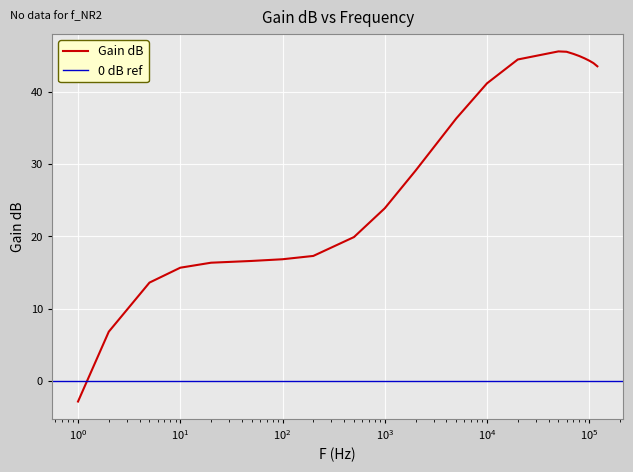

List the labels in order of value, largest first.

50000, 60000, 70000, 80000, 90000, 20000, 100000, 110000, 120000, 10000, 5000, 2000, 1000, 500, 200, 100, 50, 20, 10, 5, 2, 1